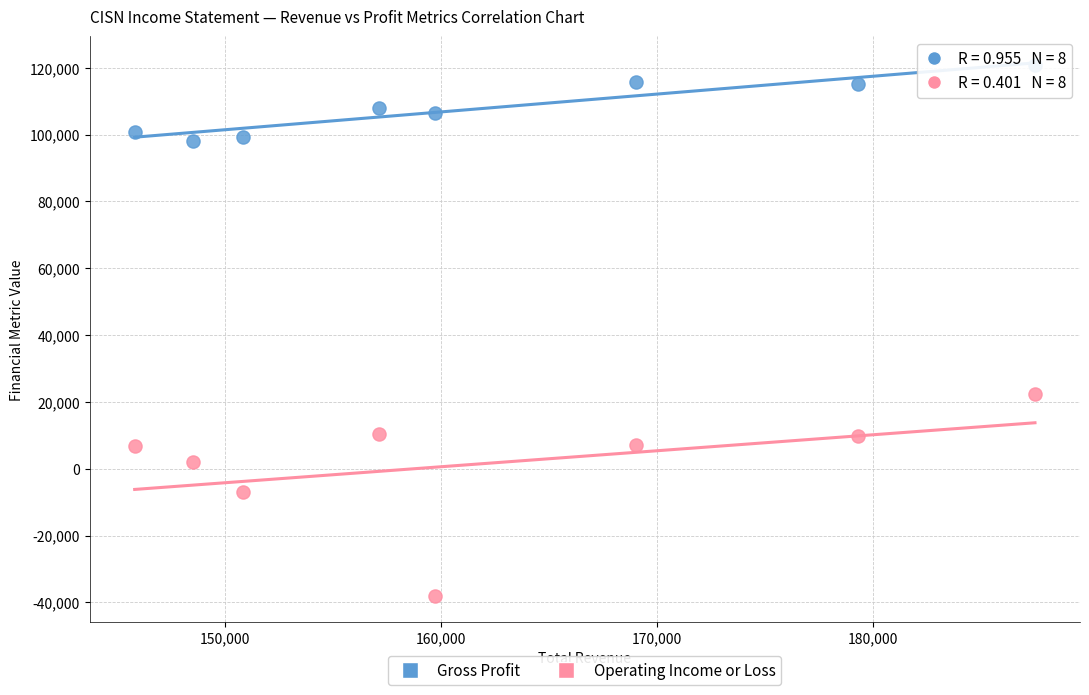

Which series has the largest Y range (max minus min)?

Operating Income or Loss